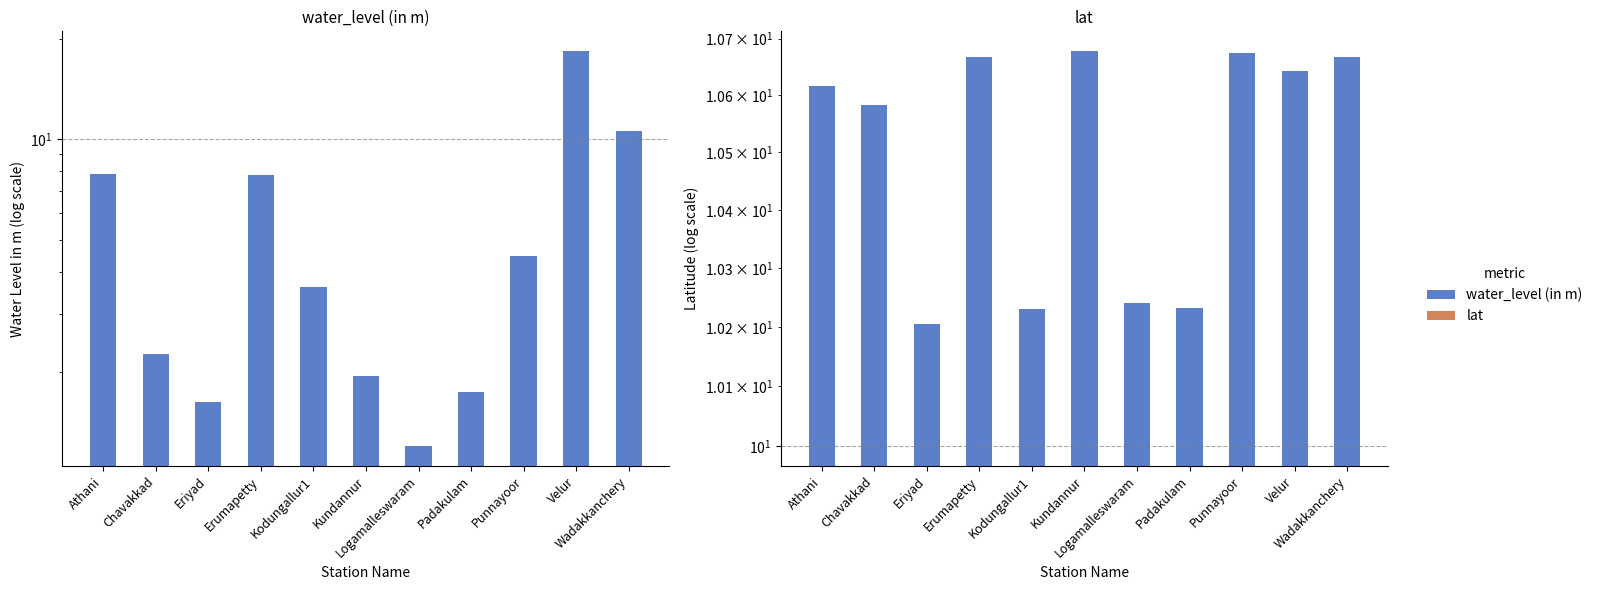

What is the value of the lat bar at the 7th from the left?

10.2